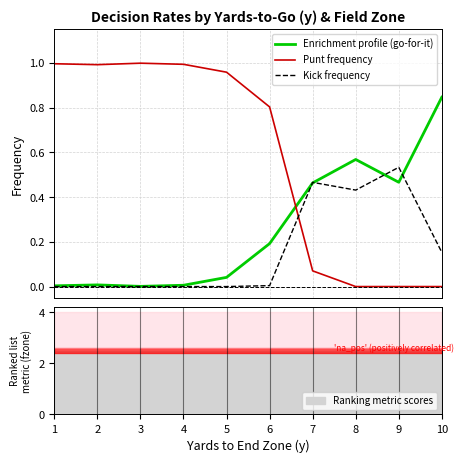

What are all the series names shown in the legend?

Enrichment profile (go-for-it), Punt frequency, Kick frequency